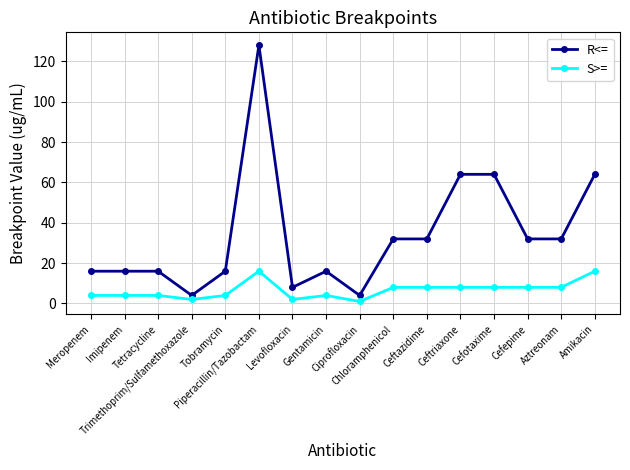

What is the label of the 8th point from the right?

Ciprofloxacin